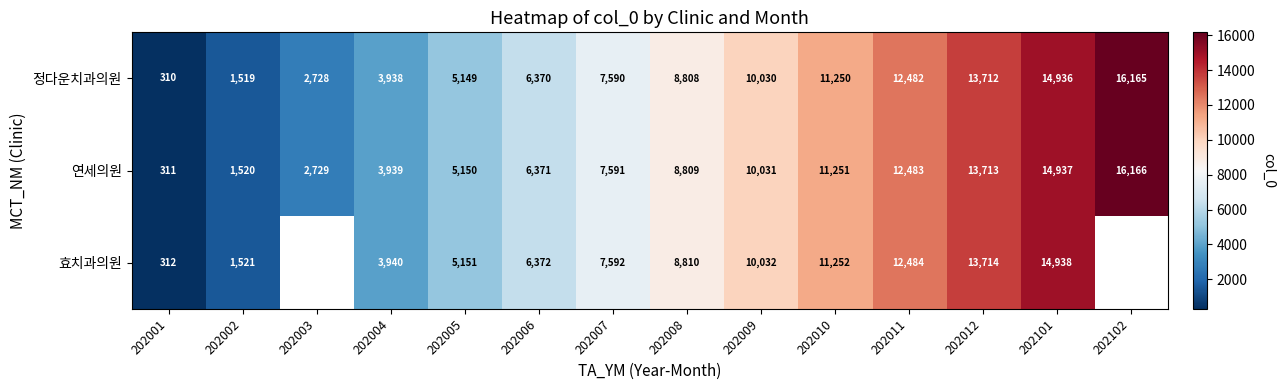

Rank the series at 202012 from lowest to highest value.

정다운치과의원, 연세의원, 효치과의원